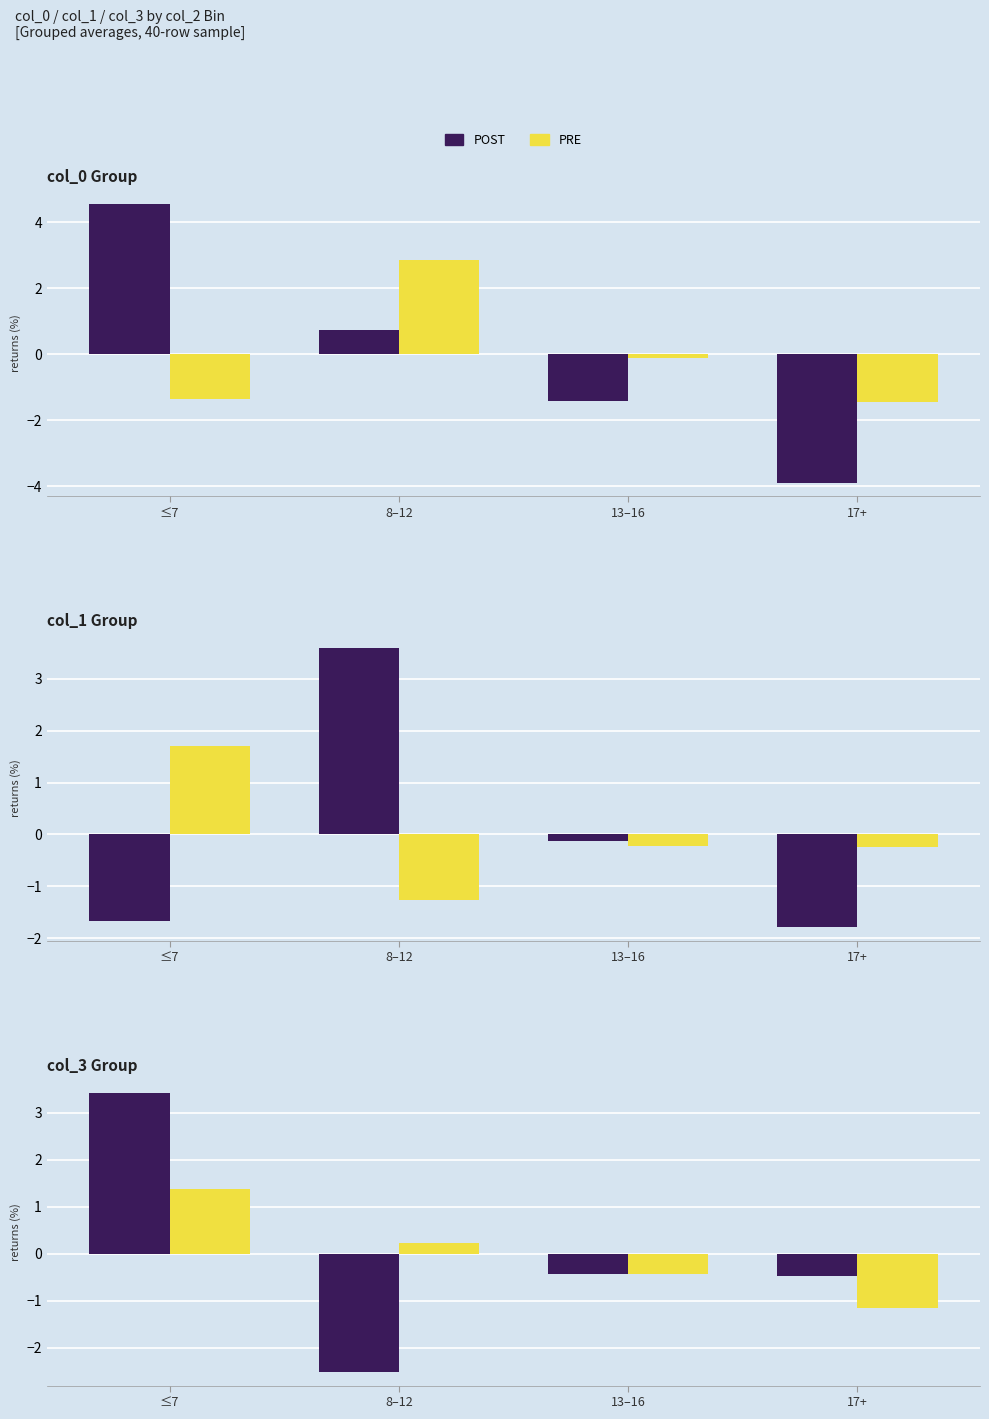

Which category has the highest value in the POST series?

≤7